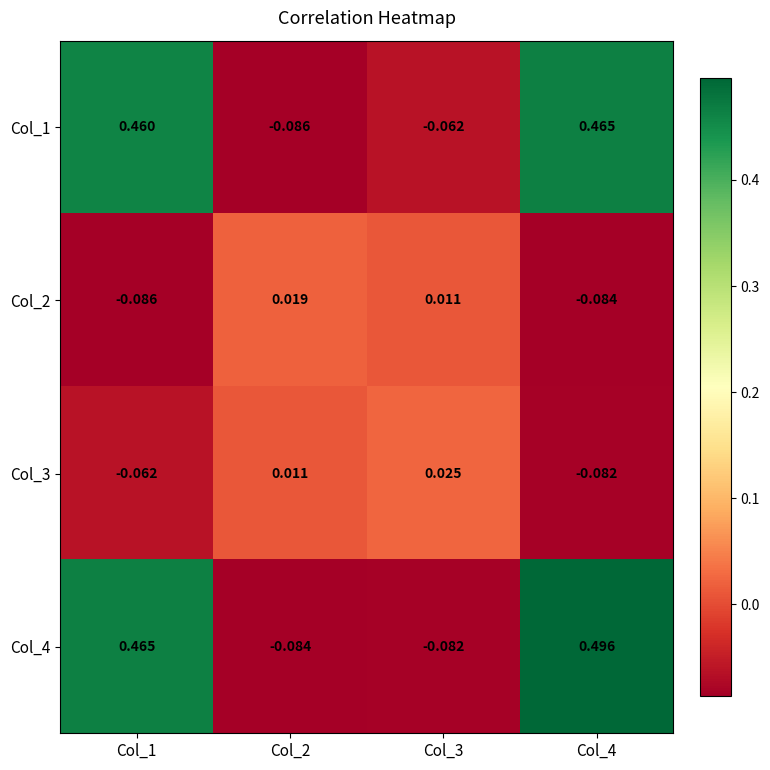

Which series has the largest total across all categories?

Col_4